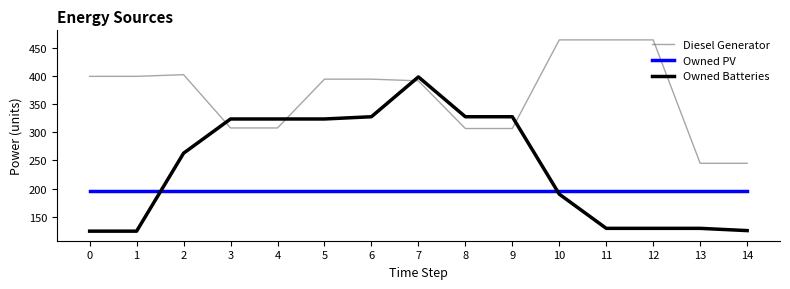

How many times do Owned Batteries and Diesel Generator cross each other?

4